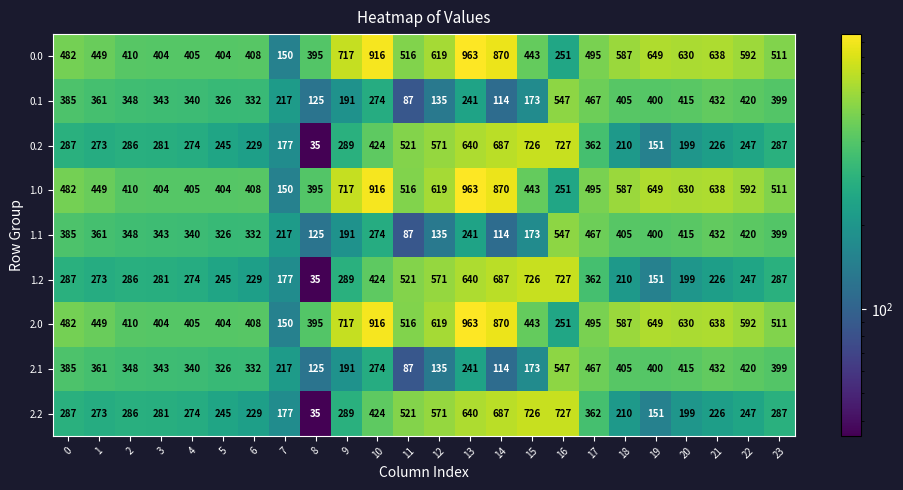

At how many categories does at least one series exceed 646?

7